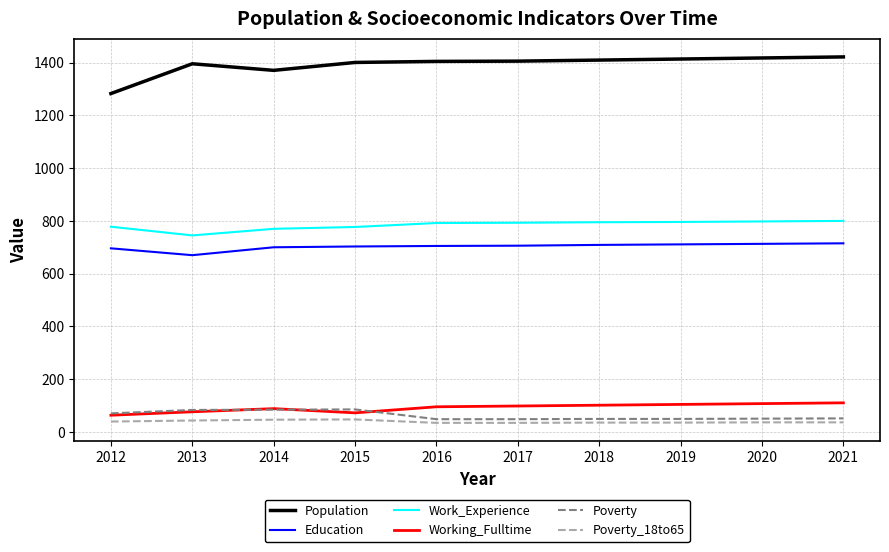

True or false: Education and Poverty_18to65 intersect in this chart.

False